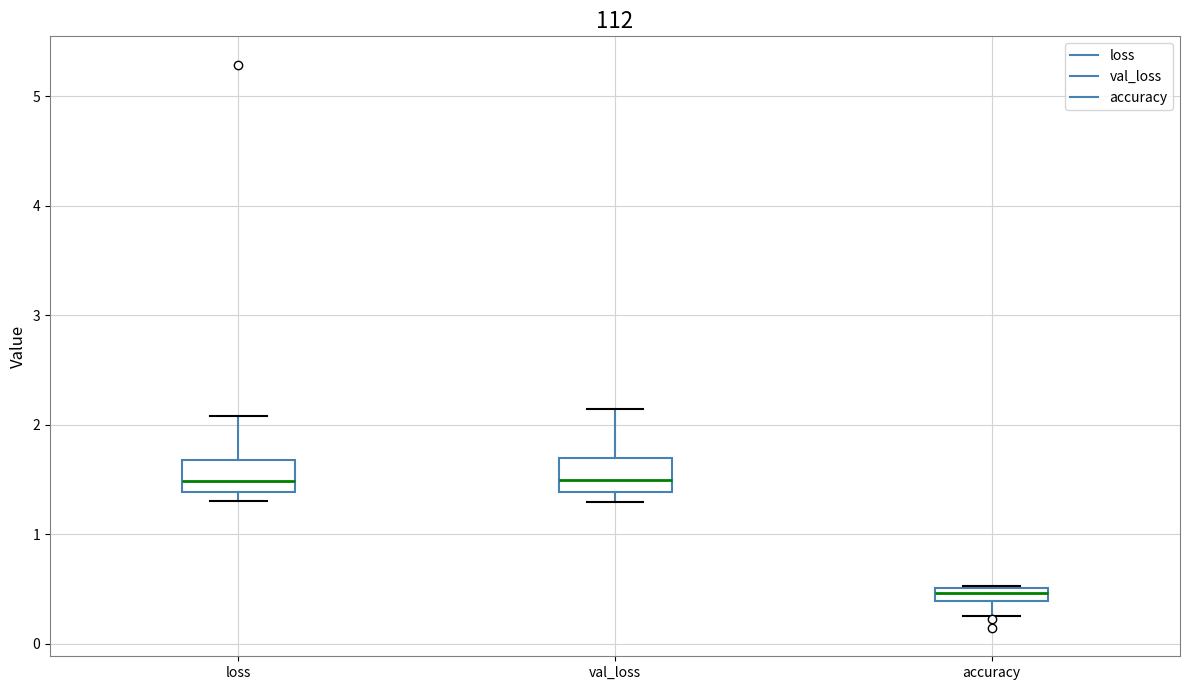

Where is the lower edge of the box for loss on the y-axis? The values are not printed on the chart, so give them approximately, as read against the axis.

1.4